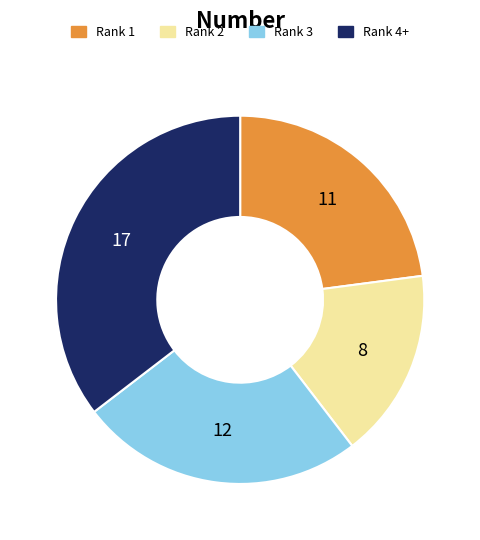

Is there any slice that represents more than half of the pie?

No